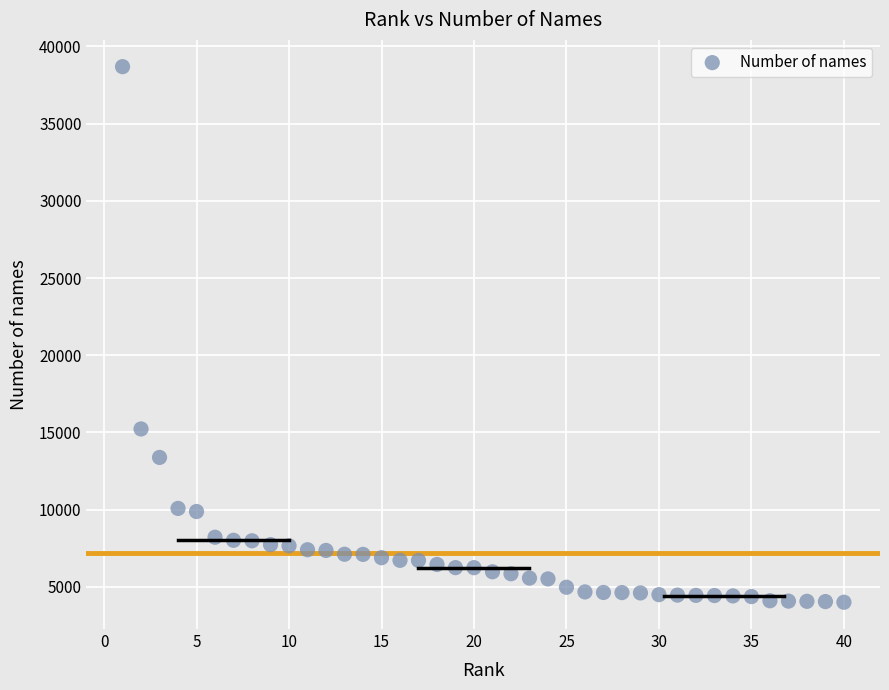

What is the range of Y values (max minus min)?

34684